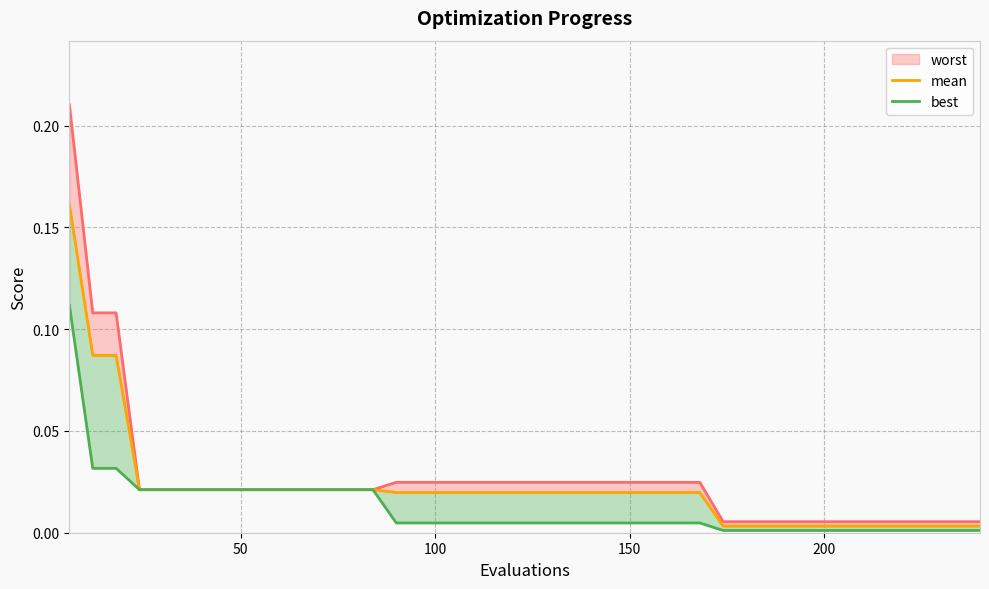

Rank the series by their maximum value, from highest to lowest.

worst_line, mean, best_line